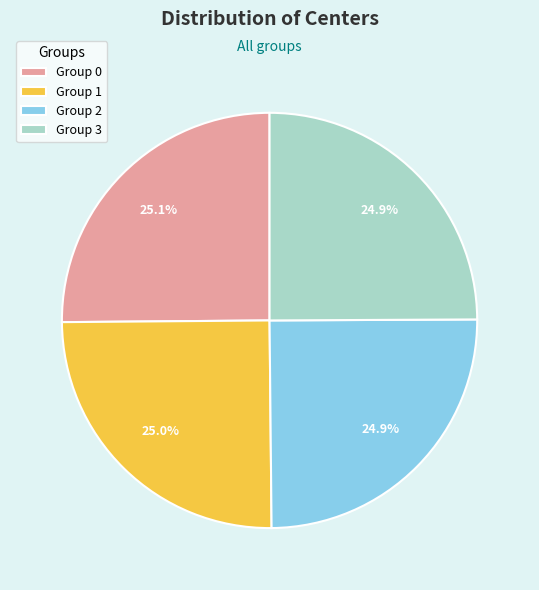

Is there any slice that represents more than half of the pie?

No